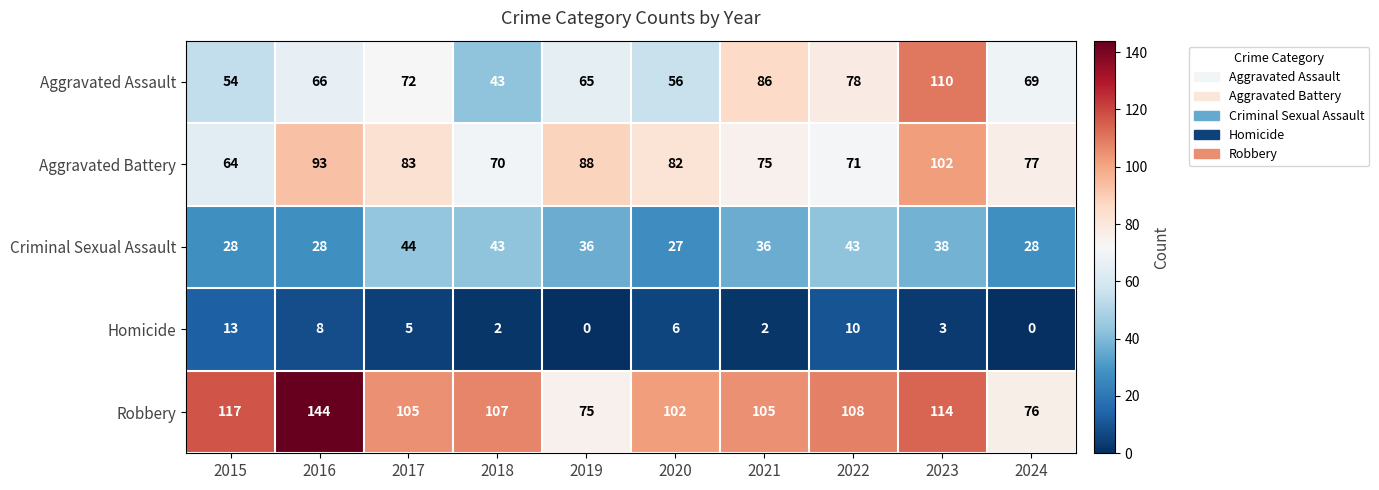

List the labels in order of Aggravated Battery value, smallest first.

2015, 2018, 2022, 2021, 2024, 2020, 2017, 2019, 2016, 2023